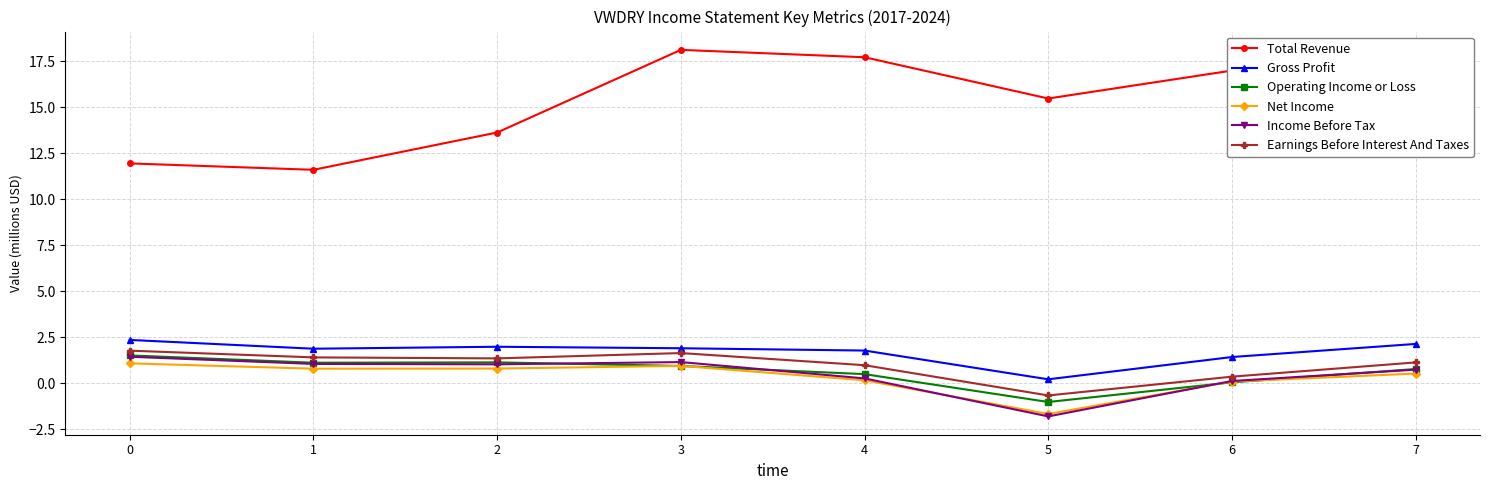

What are all the series names shown in the legend?

Total Revenue, Gross Profit, Operating Income or Loss, Net Income, Income Before Tax, Earnings Before Interest And Taxes